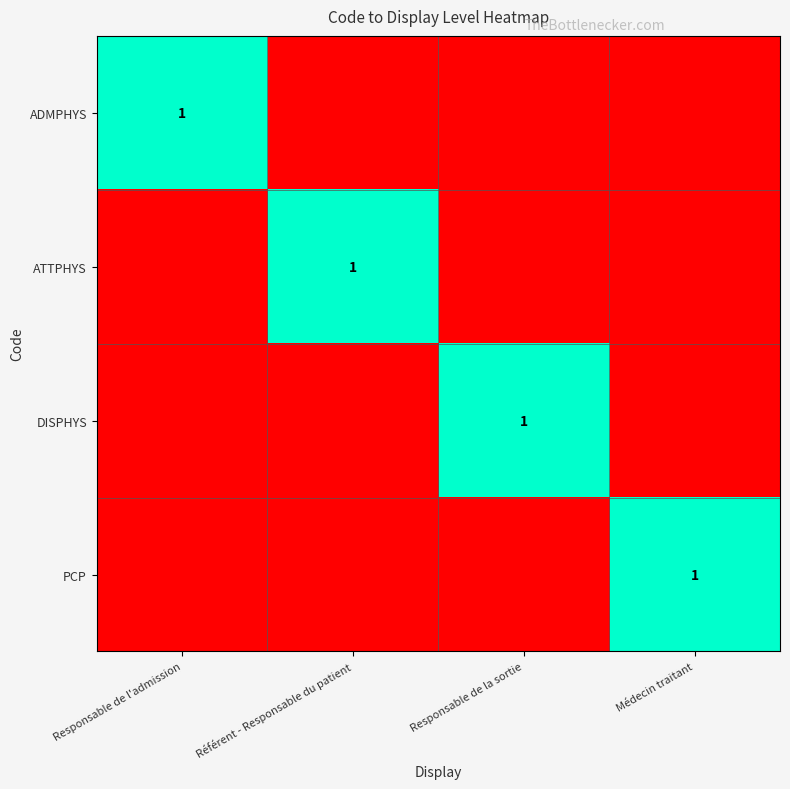

What is the greatest value displayed?

1